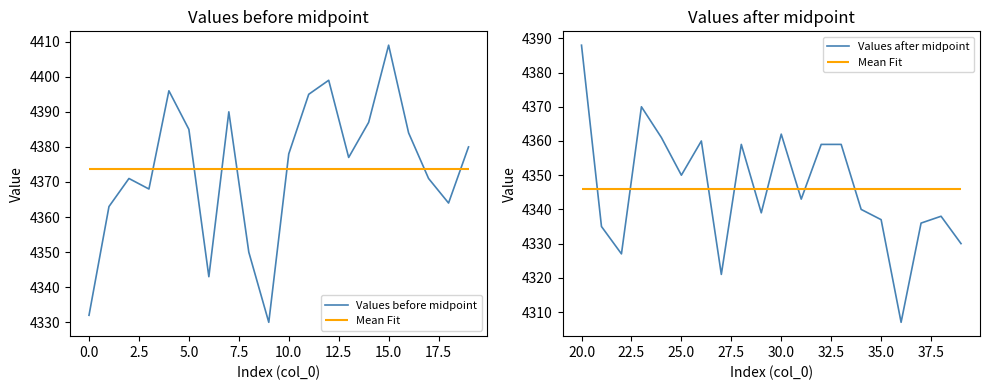

Which series ends up on top after the final intersection of Values after midpoint and Values before midpoint?

Values before midpoint